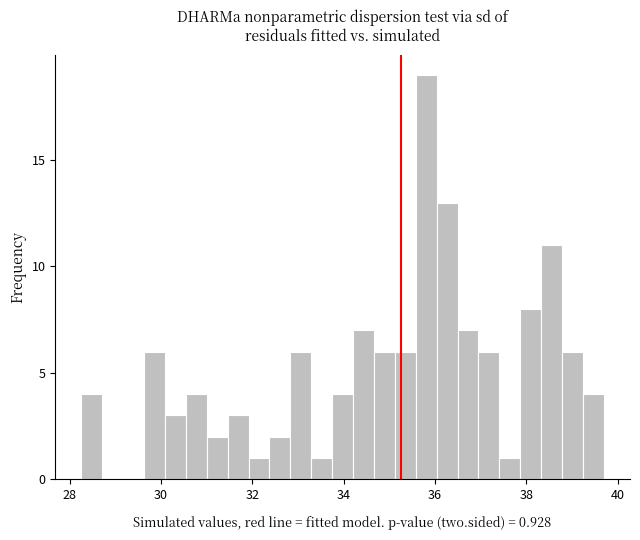

Read against the x-axis, roughly where is the centre of the tallest bar?

35.8